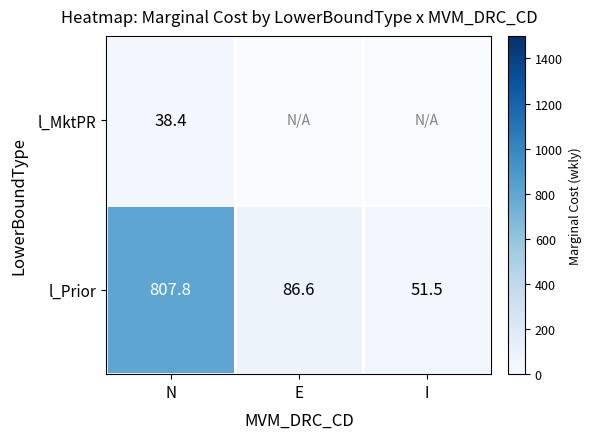

What is the total value across all series at I?

51.5